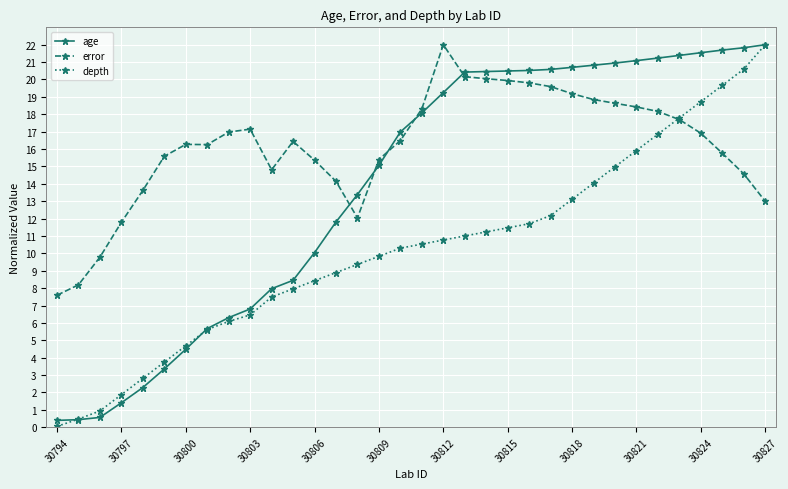

What is the maximum value shown in the chart?

22.0